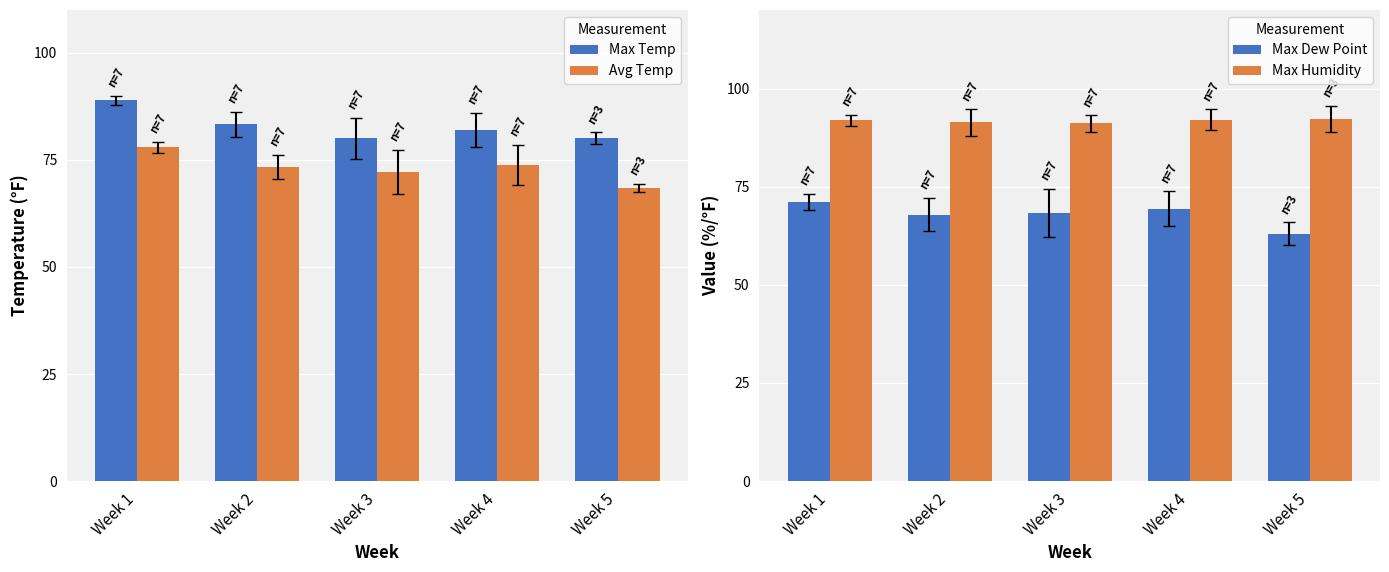

What is the minimum value for Max Temp?

80.0